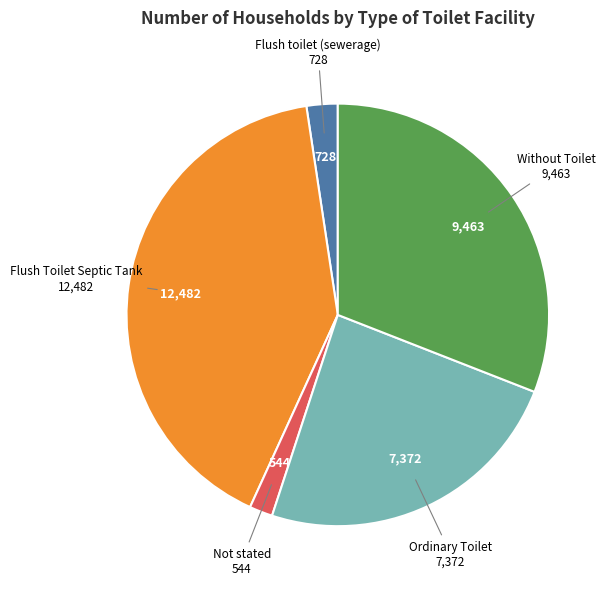

Is there any slice that represents more than half of the pie?

No